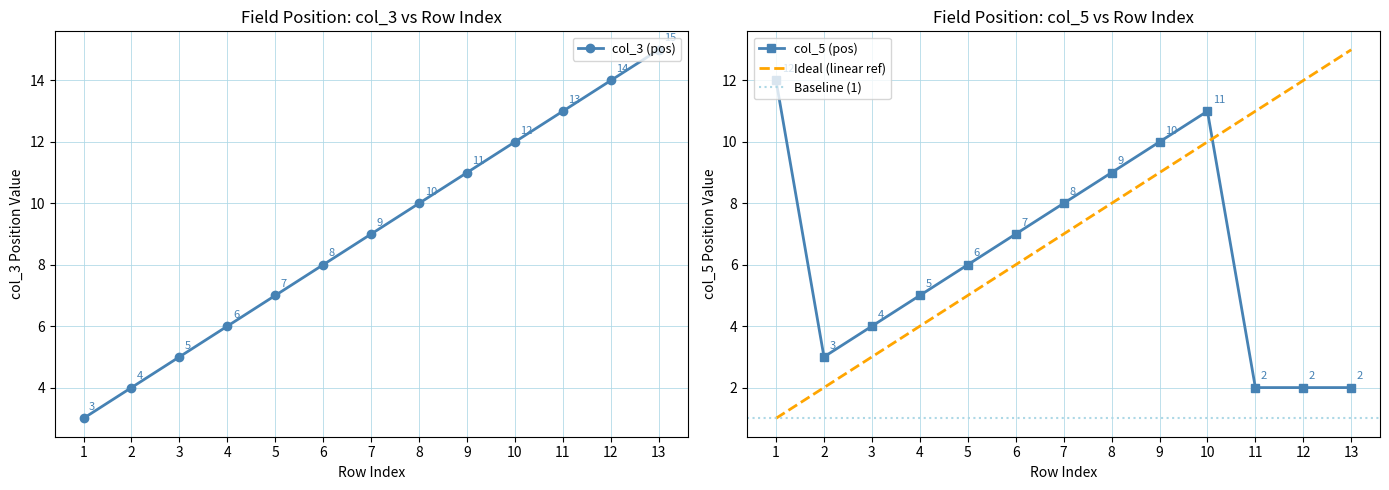

Where is the first local minimum for col_5 (pos)?

2